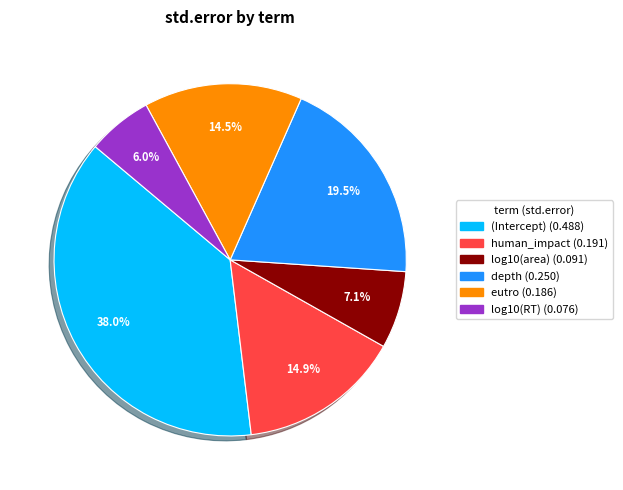

To the nearest percent, what is the difference between the largest and smallest slice percentages?

32%